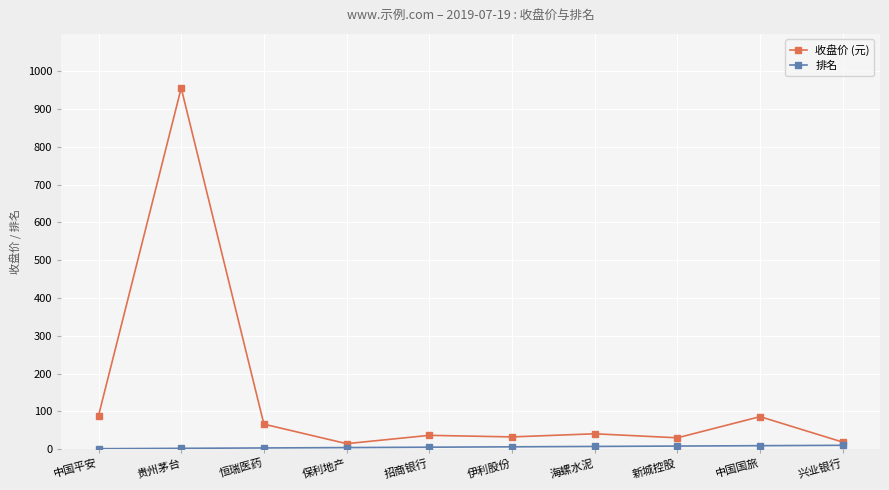

Does the chart have visible grid lines?

Yes